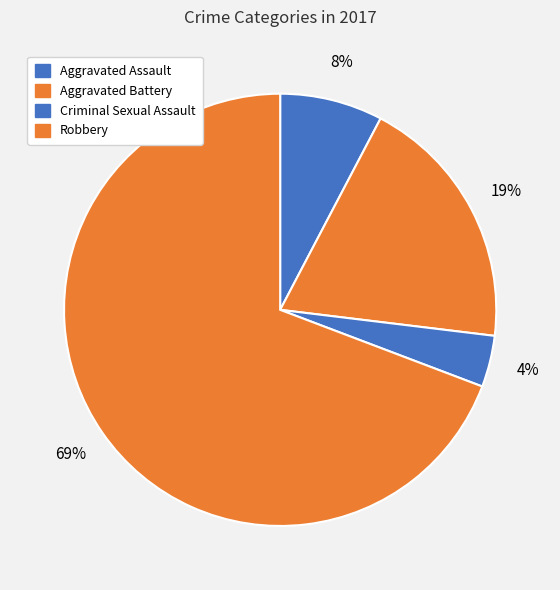

What is the ratio of the value at Criminal Sexual Assault to the value at Aggravated Assault?

0.5